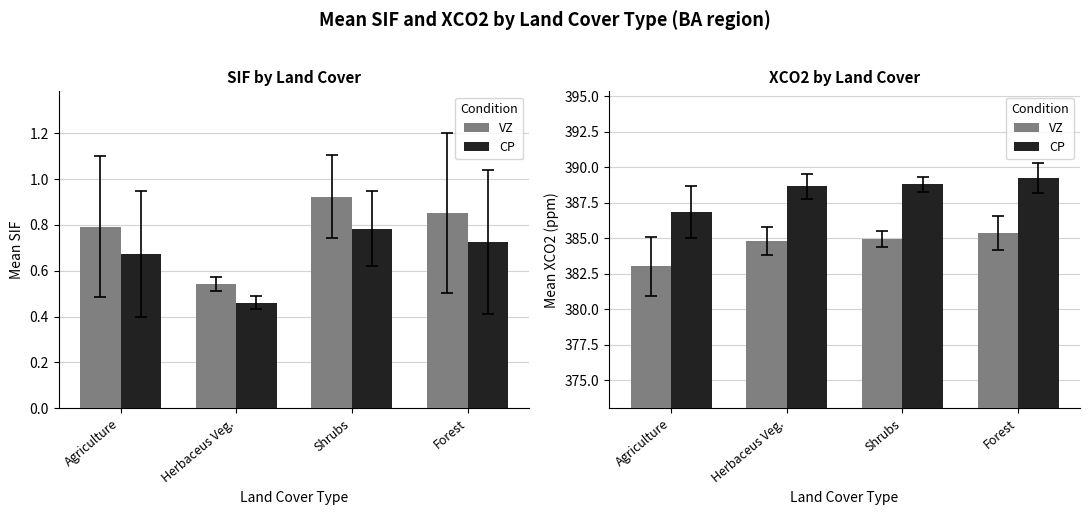

Which series has the largest total across all categories?

CP